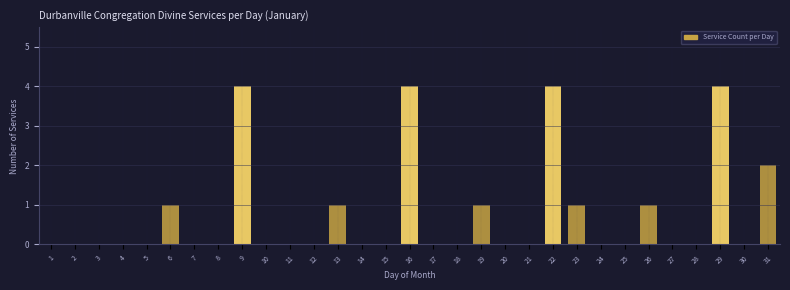

Is it true that the value at 9 is 4?

True